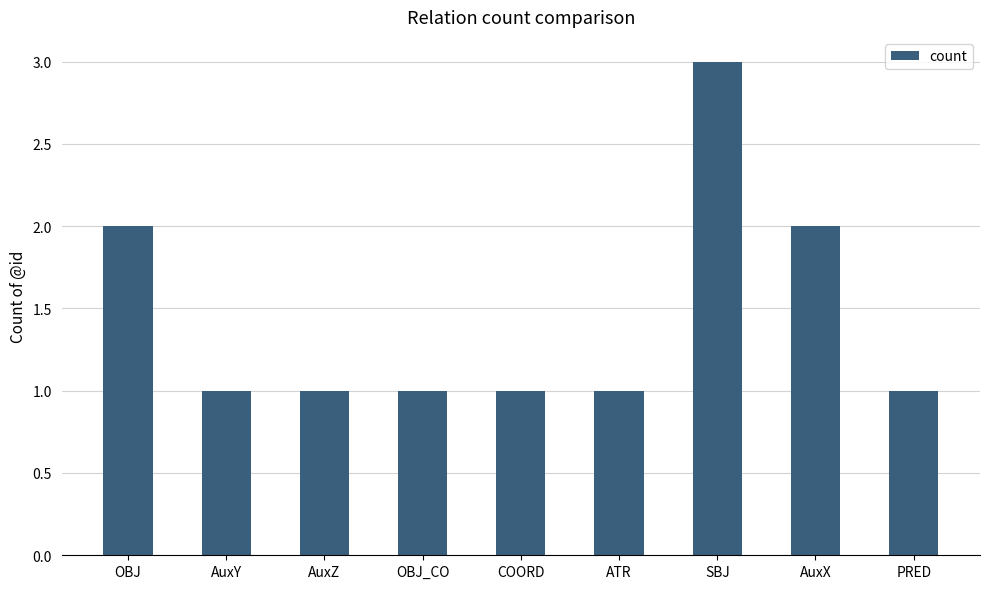

True or false: the data shows 1 at PRED.

True